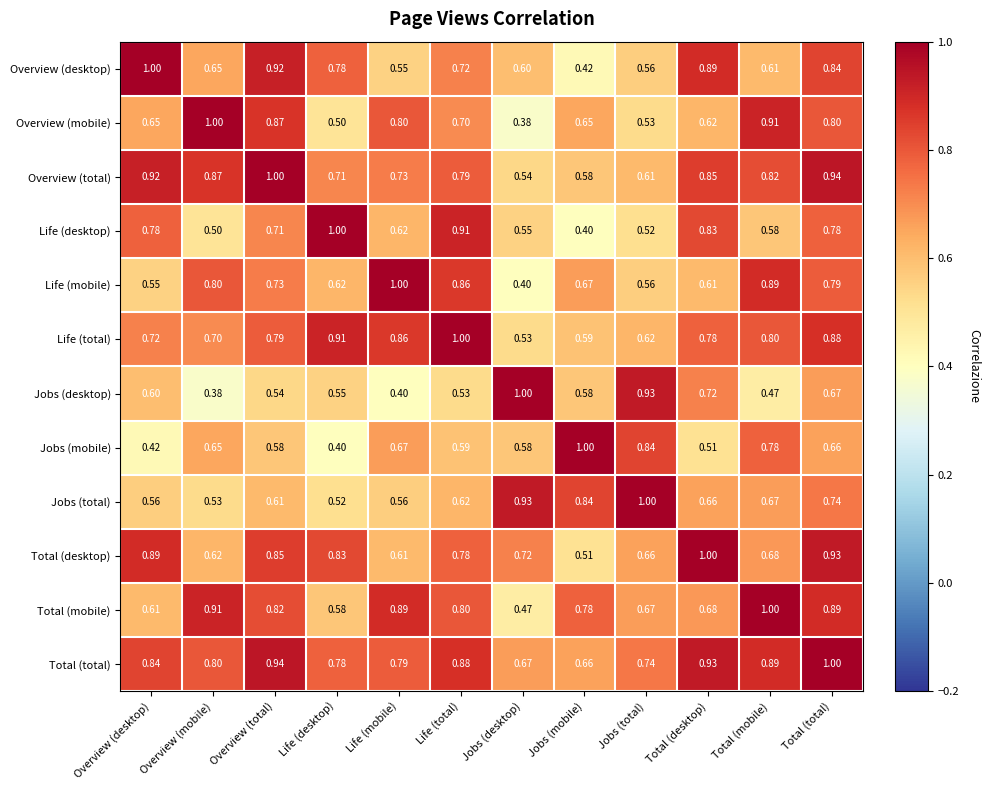

Between Overview (desktop) and Overview (total), which series saw the biggest shift?

Overview (mobile)